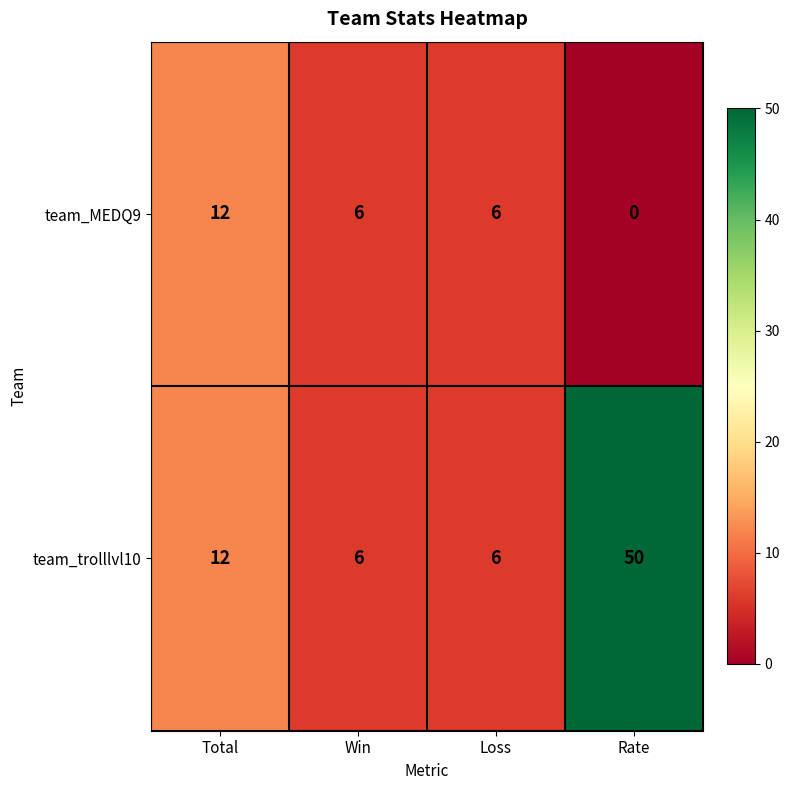

Rank the series by their maximum value, from highest to lowest.

team_trolllvl10, team_MEDQ9